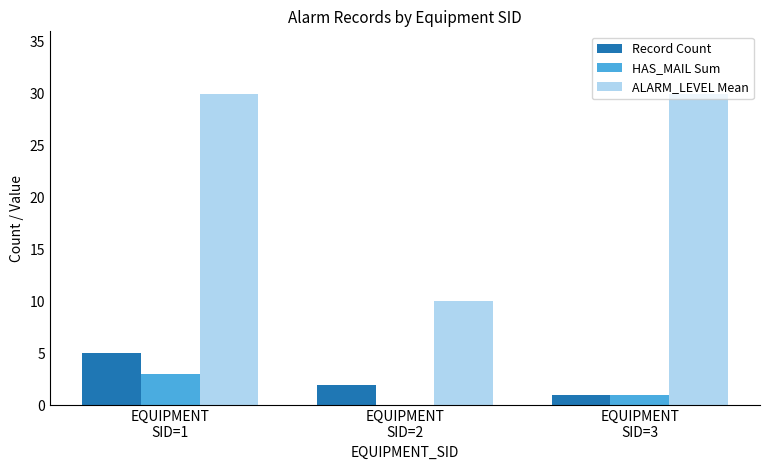

What is the greatest value displayed?

30